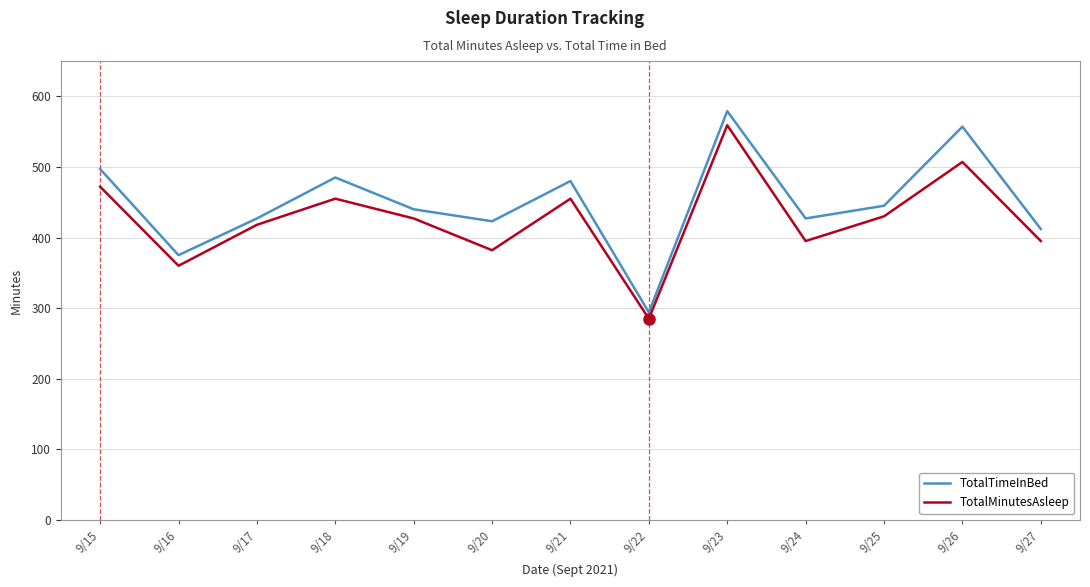

True or false: TotalMinutesAsleep and TotalTimeInBed intersect in this chart.

False